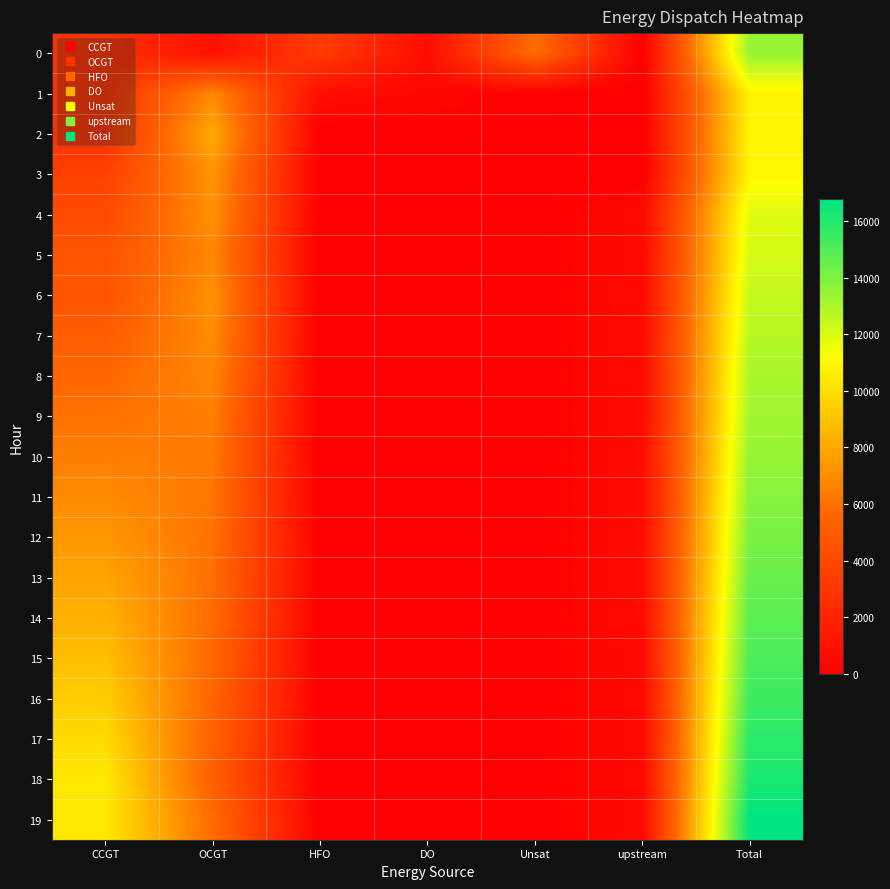

Which series changed the most between CCGT and upstream?

18